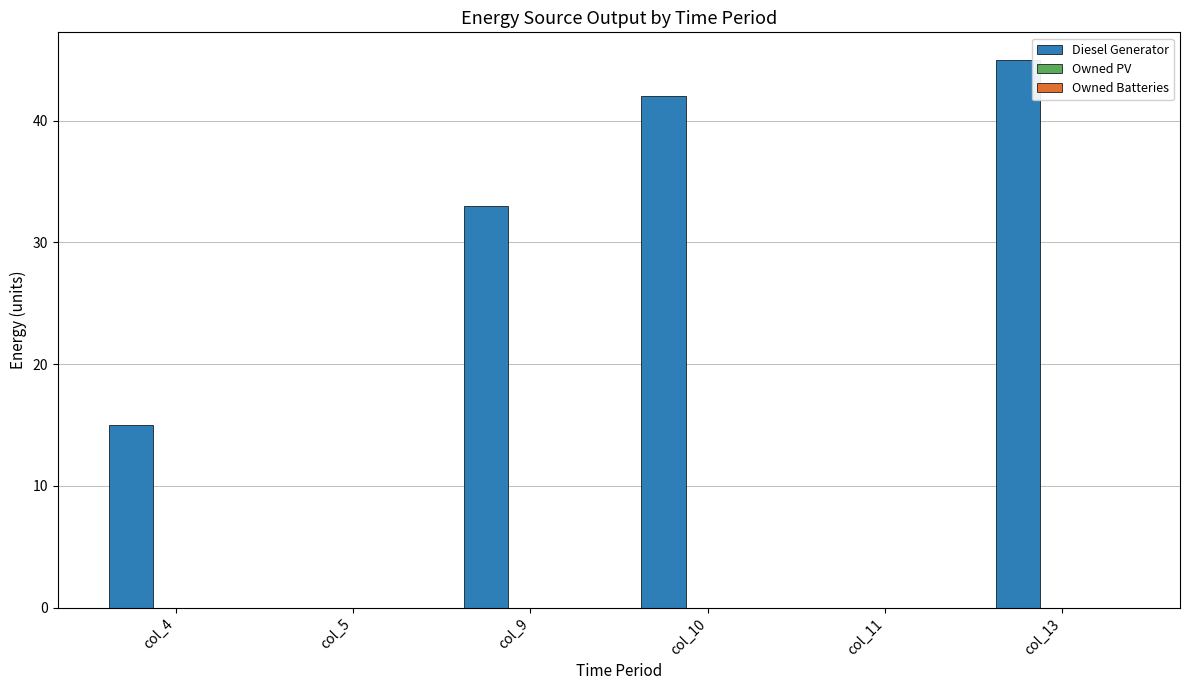

What is the greatest value displayed?

45.0